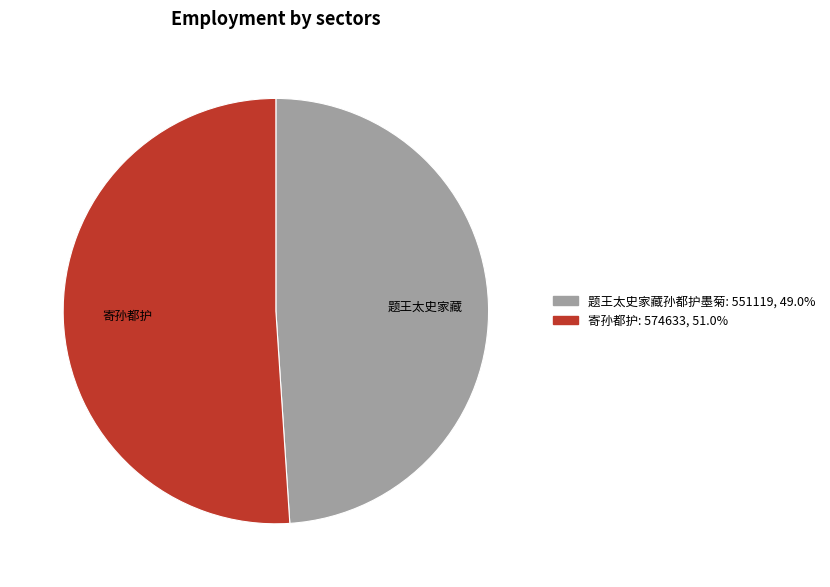

Is there a majority slice in this chart?

Yes